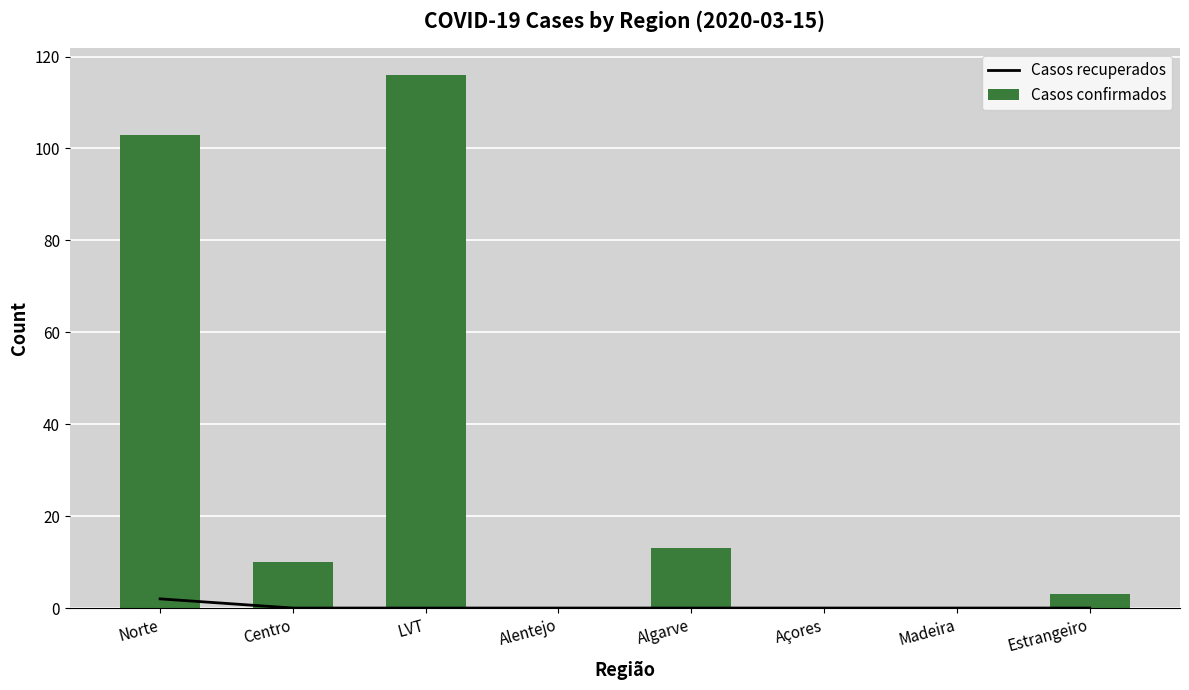

Reading left to right, extract all data points from this chart.

Casos recuperados: 2	0	0	0	0	0	0	0
Casos confirmados: 103	10	116	0	13	0	0	3